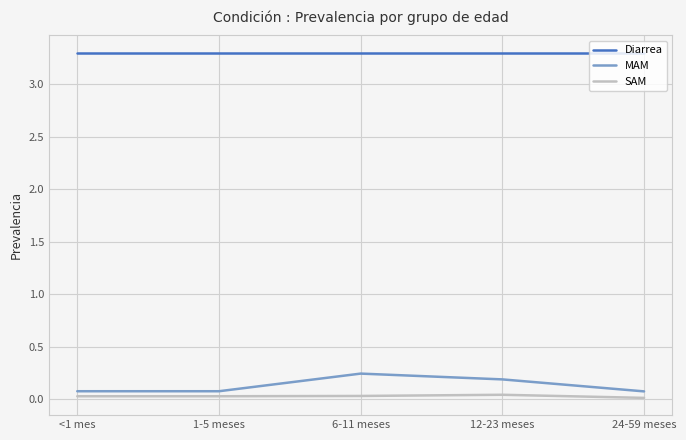

What is the total value across all series at 12-23 meses?

3.5